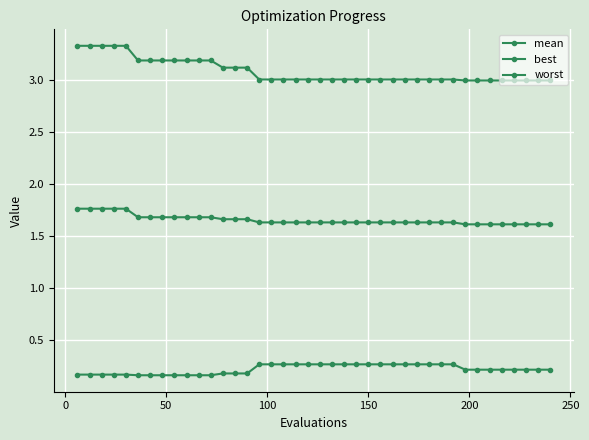

Is this an area chart (filled region under the line)?

No